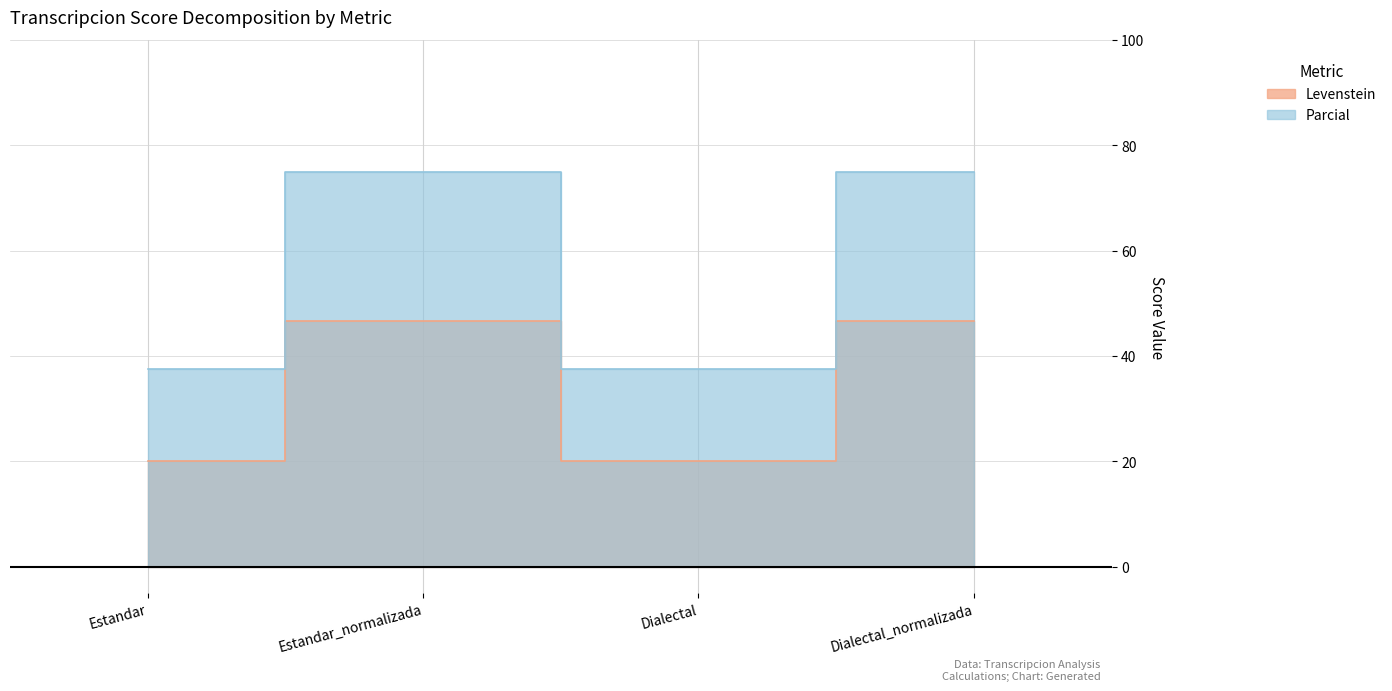

True or false: Parcial and Levenstein intersect in this chart.

False